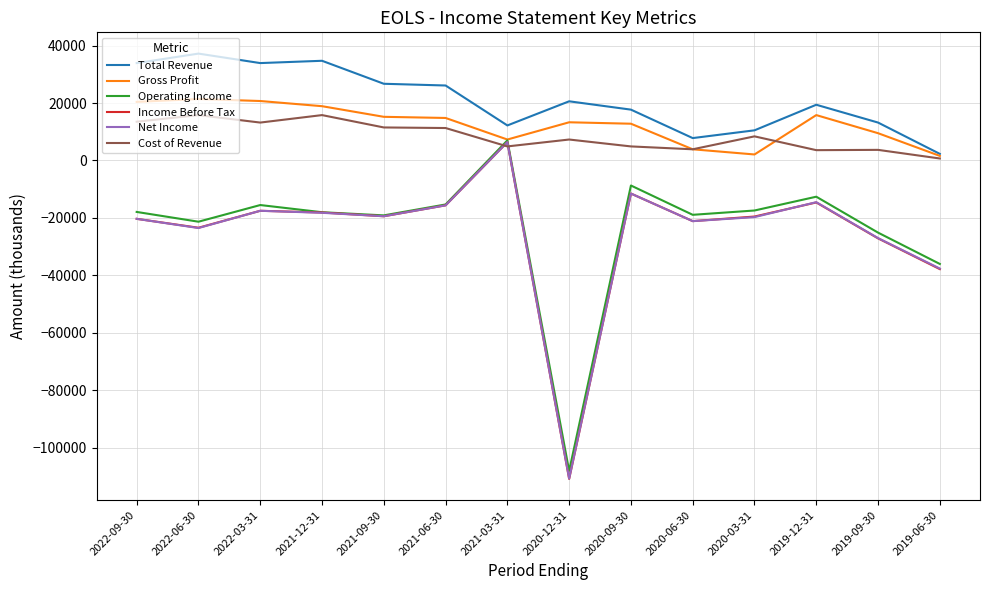

Which series changed the most between 2021-06-30 and 2021-03-31?

Operating Income